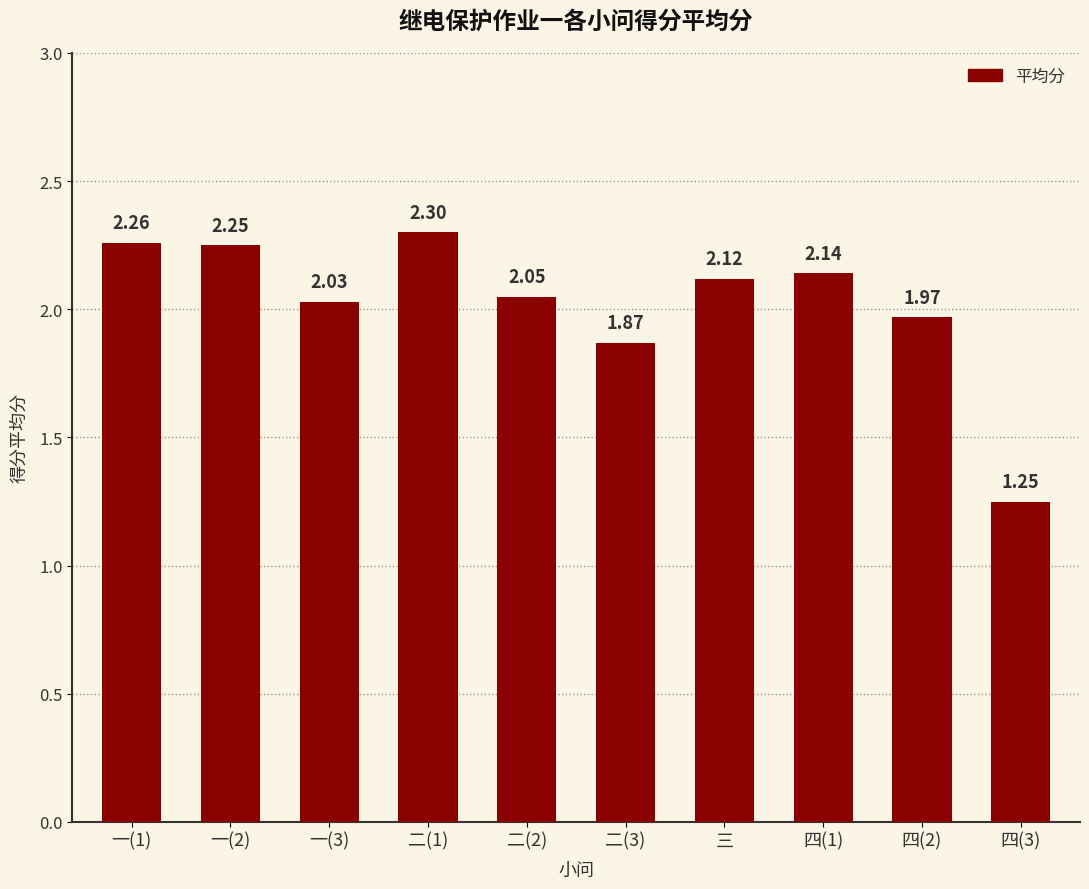

Rank the categories by value from highest to lowest.

二(1), 一(1), 一(2), 四(1), 三, 二(2), 一(3), 四(2), 二(3), 四(3)